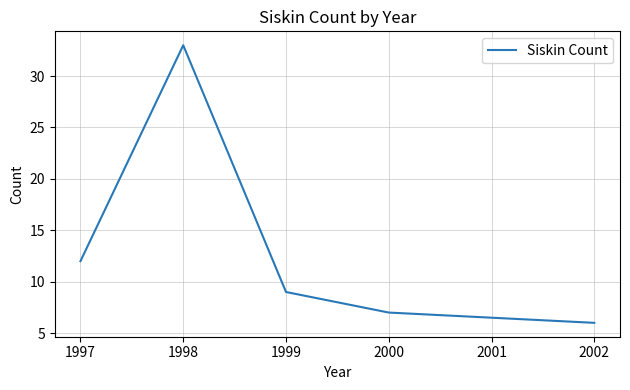

What is the sum of all values?

67